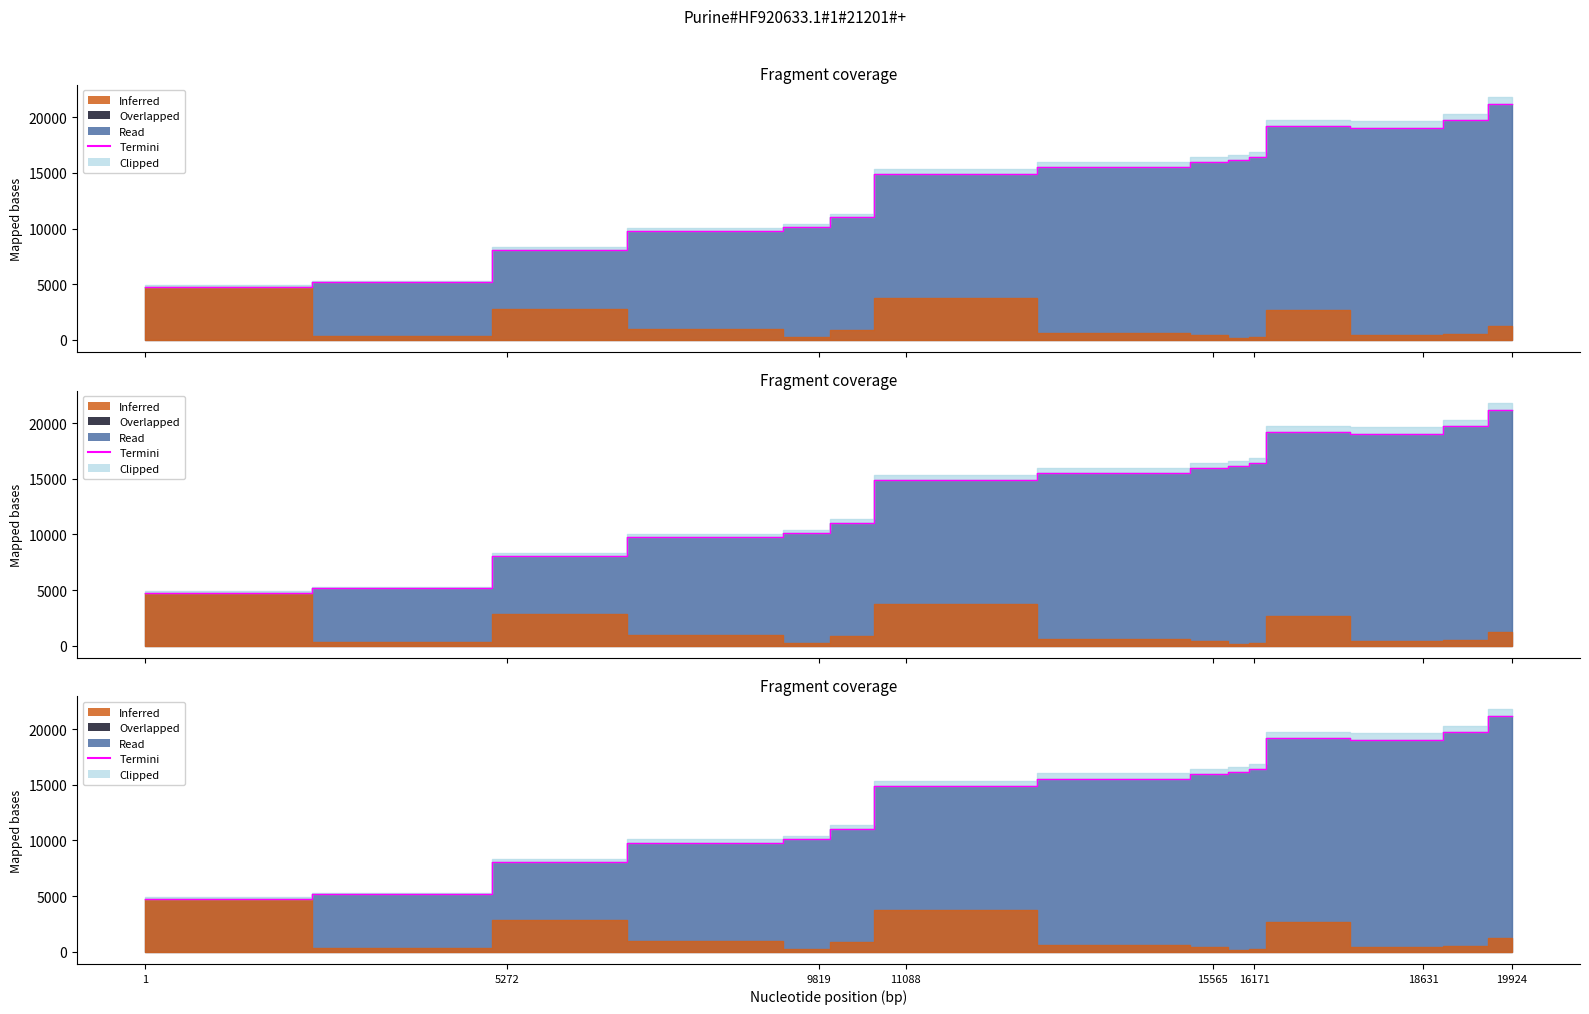

What is the difference between the values at 19924 and 18631?

2145